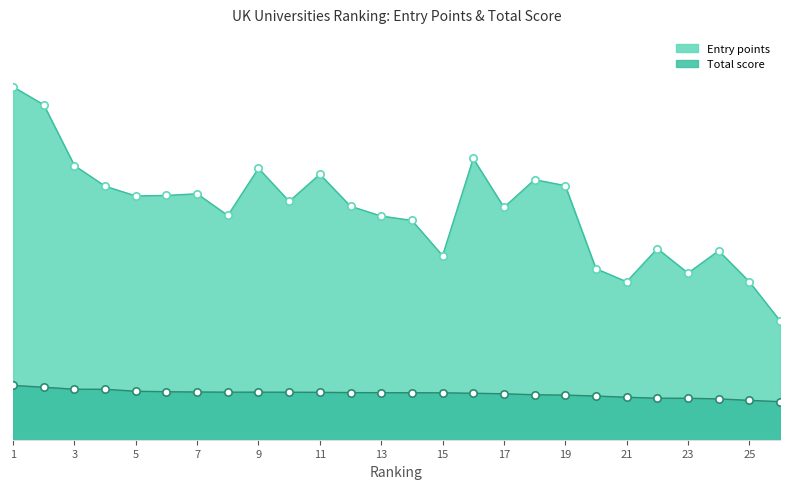

At how many categories does at least one series exceed 107?

26